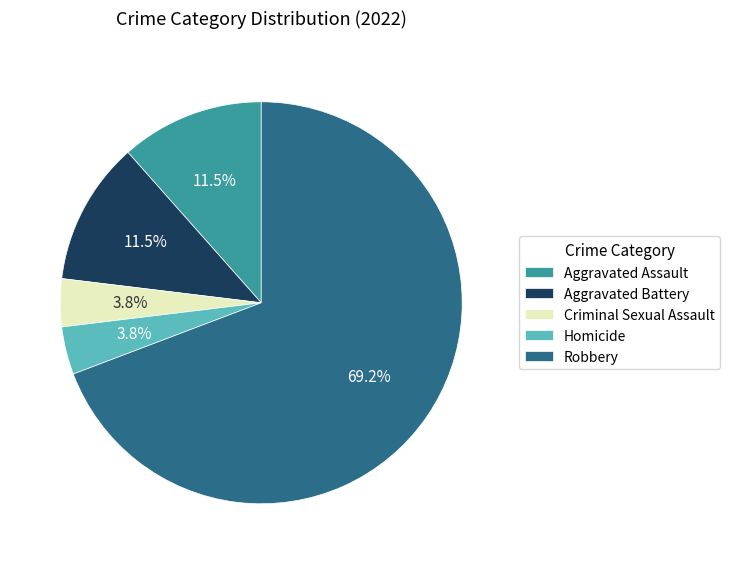

What is the ratio of the value at Criminal Sexual Assault to the value at Aggravated Battery?

0.3